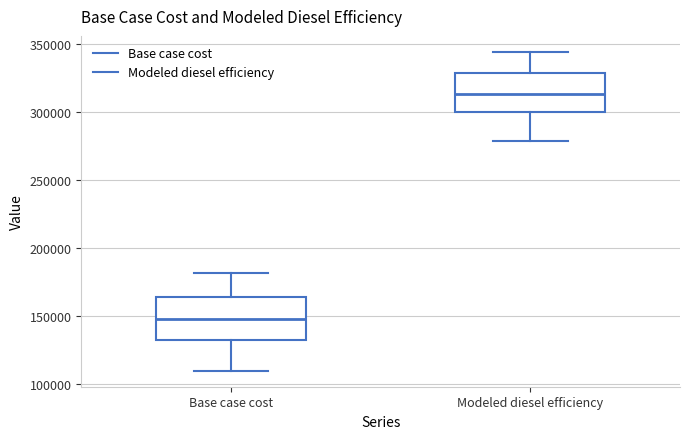

Reading left to right, transcribe this box plot: for each box, give where its median line is, the range the box spans, and where its two whiskers end, as read against the y-axis. The values are not printed on the chart, so give them approximately, as read against the axis.

Base case cost: median 150000, box 130000 to 165000, whiskers 110000 to 180000
Modeled diesel efficiency: median 315000, box 300000 to 330000, whiskers 280000 to 345000